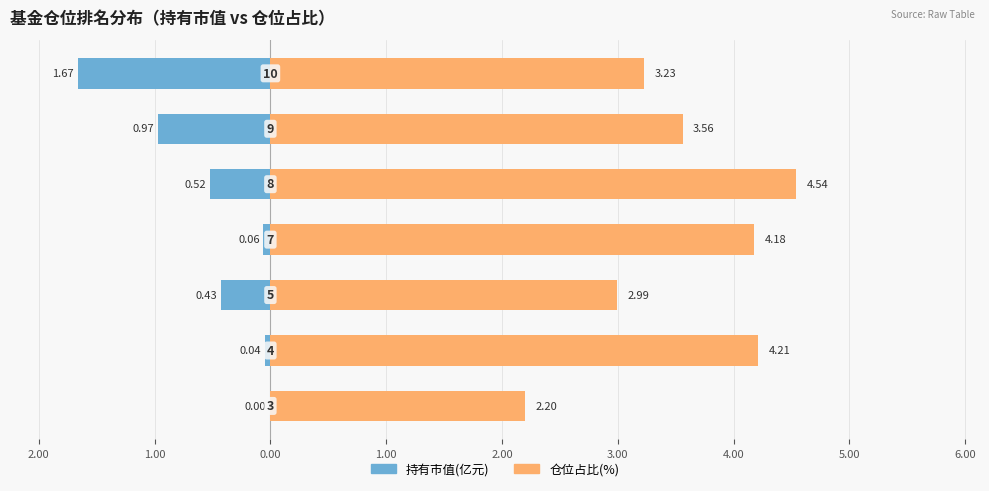

What is the difference between the 仓位占比 values at 1.00 and 3.00?

1.3